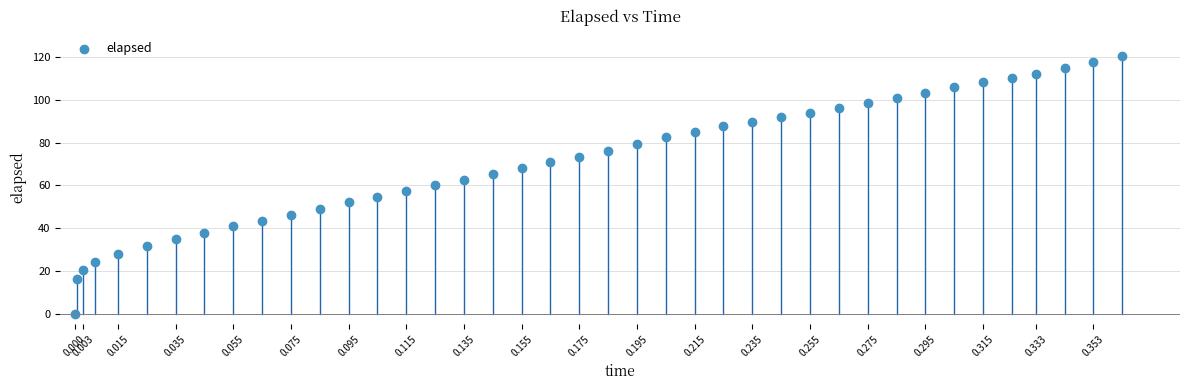

What is the range of X values (max minus min)?

0.4